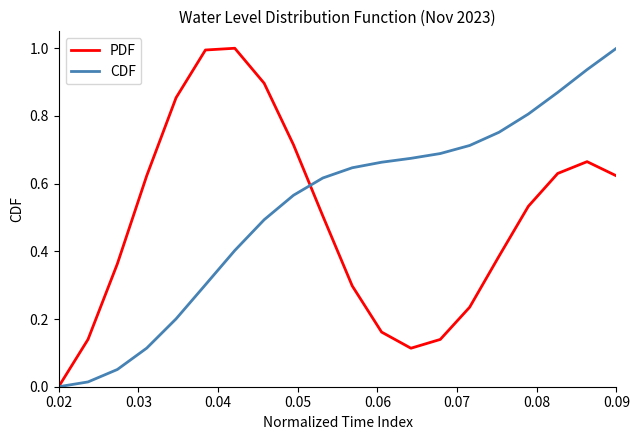

Is this an area chart (filled region under the line)?

No